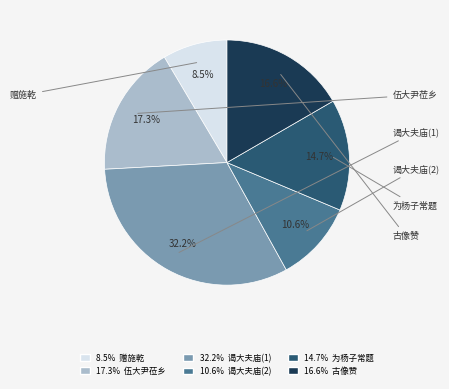

Is there any slice that represents more than half of the pie?

No